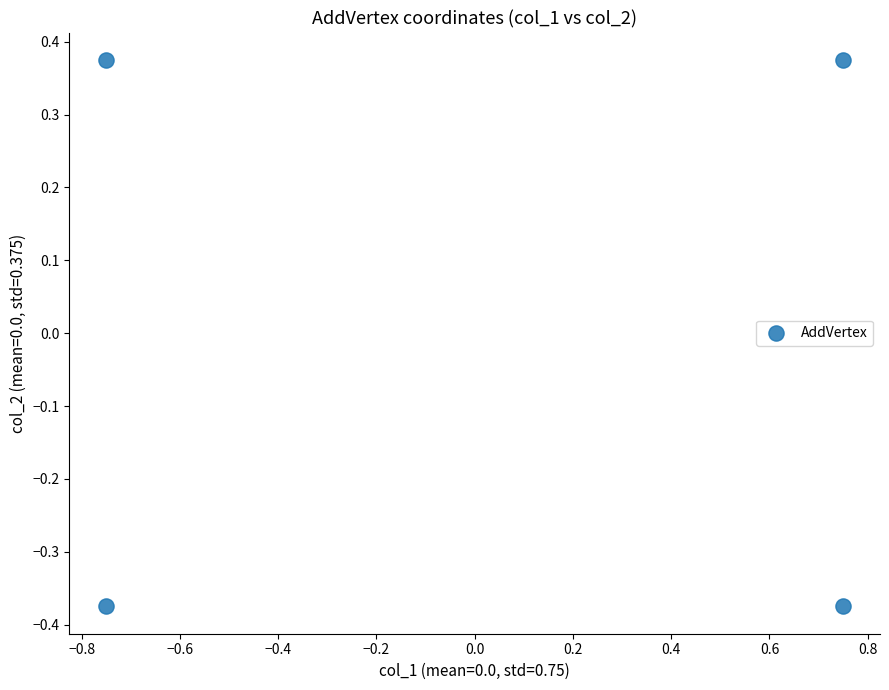

What is the range of X values (max minus min)?

1.5